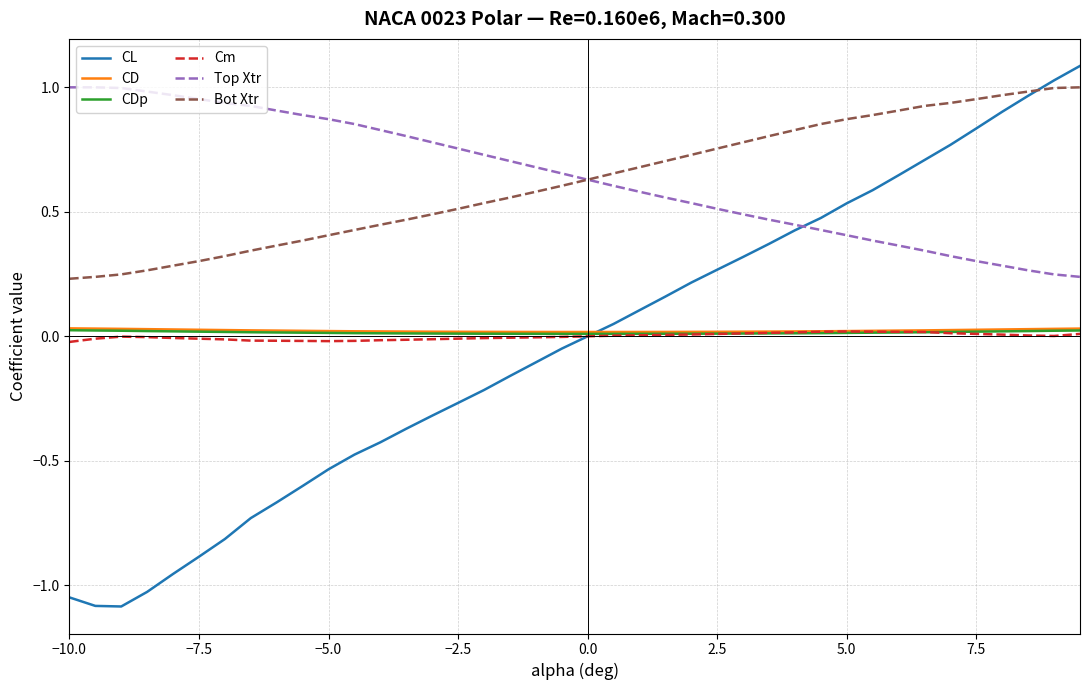

How many intersections are there between CL and CD?

1